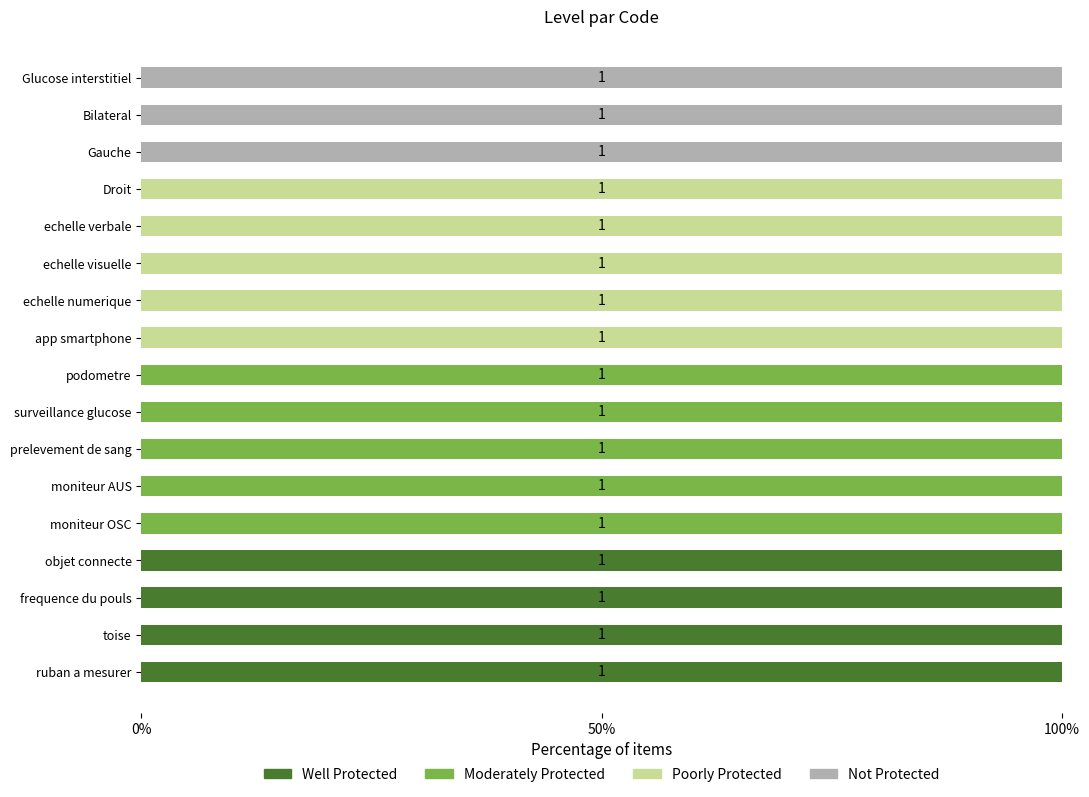

What is the total value across all series at moniteur OSC?

100